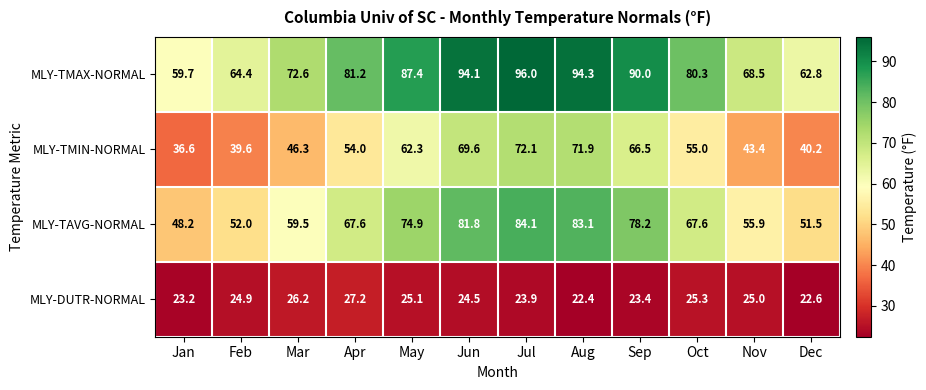

True or false: MLY-TAVG-NORMAL has a value of 48.2 at Jan.

True